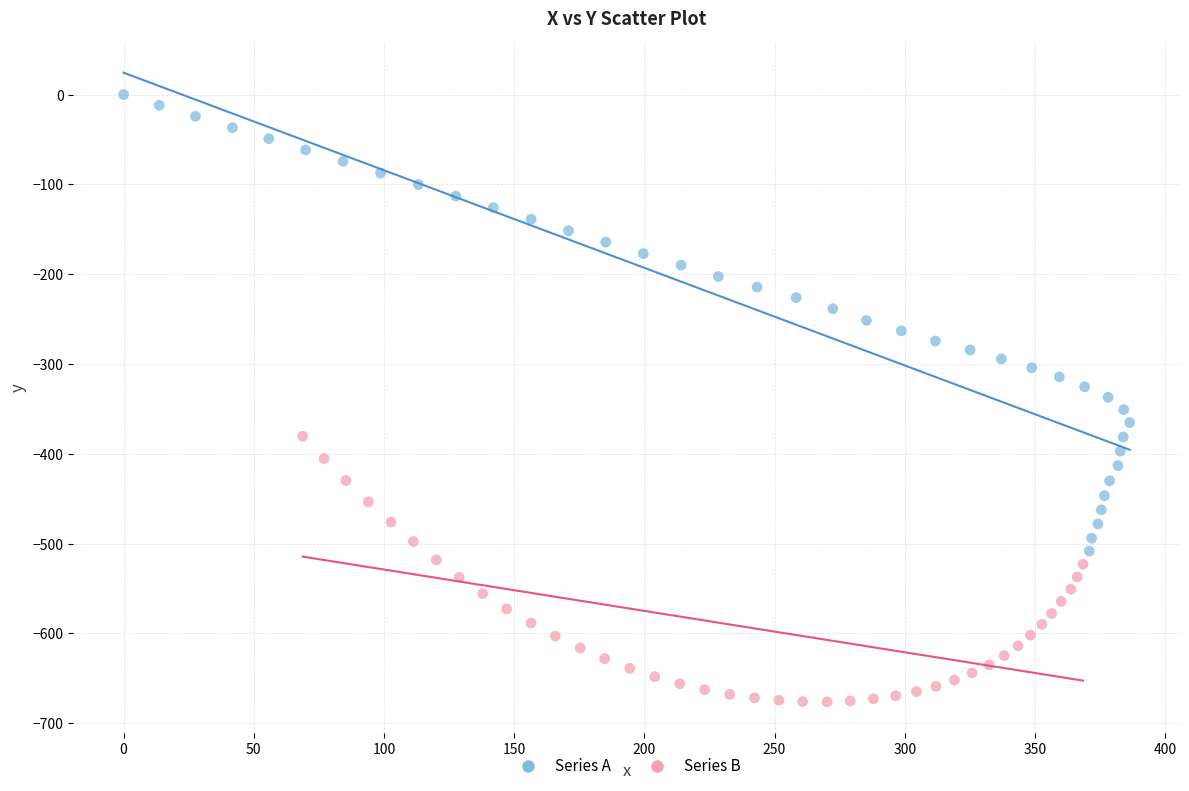

Which series contains the lowest Y value?

Series B